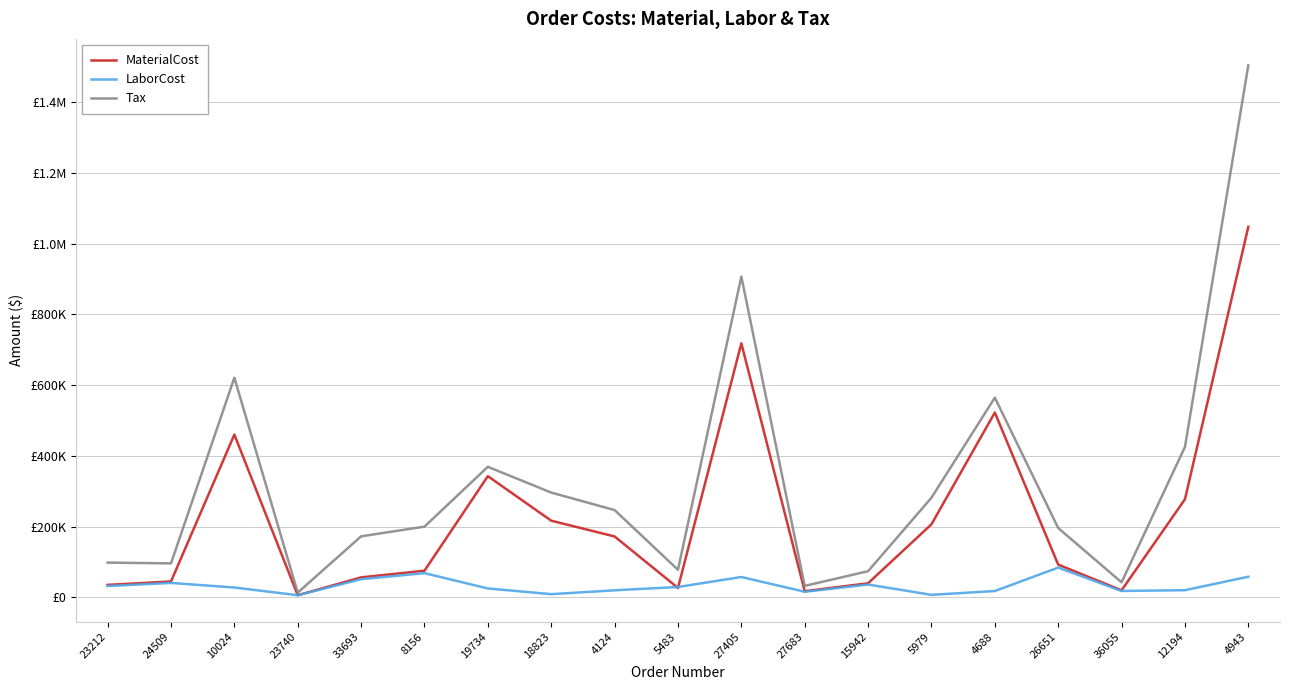

True or false: Tax has more than 1 points higher than both neighbors.

True